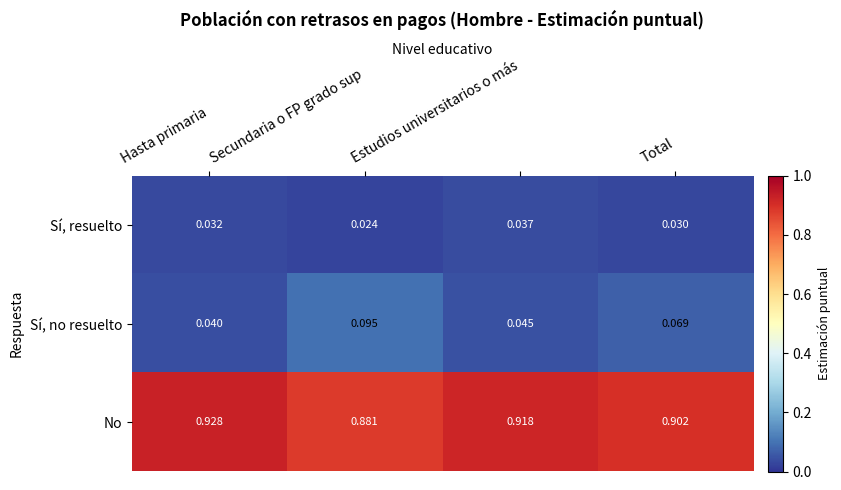

At which category does the chart reach its peak across all series?

Hasta primaria